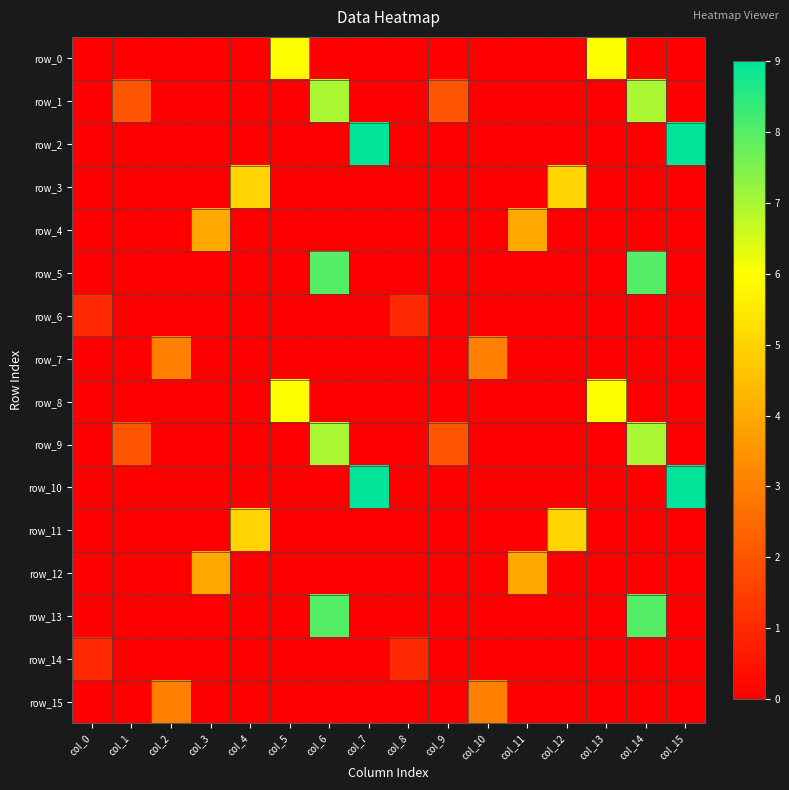

Reading right to left, transcribe all the data shown in this chart.

row_0: 0	0	6	0	0	0	0	0	0	0	6	0	0	0	0	0
row_1: 0	7	0	0	0	0	2	0	0	7	0	0	0	0	2	0
row_2: 9	0	0	0	0	0	0	0	9	0	0	0	0	0	0	0
row_3: 0	0	0	5	0	0	0	0	0	0	0	5	0	0	0	0
row_4: 0	0	0	0	4	0	0	0	0	0	0	0	4	0	0	0
row_5: 0	8	0	0	0	0	0	0	0	8	0	0	0	0	0	0
row_6: 0	0	0	0	0	0	0	1	0	0	0	0	0	0	0	1
row_7: 0	0	0	0	0	3	0	0	0	0	0	0	0	3	0	0
row_8: 0	0	6	0	0	0	0	0	0	0	6	0	0	0	0	0
row_9: 0	7	0	0	0	0	2	0	0	7	0	0	0	0	2	0
row_10: 9	0	0	0	0	0	0	0	9	0	0	0	0	0	0	0
row_11: 0	0	0	5	0	0	0	0	0	0	0	5	0	0	0	0
row_12: 0	0	0	0	4	0	0	0	0	0	0	0	4	0	0	0
row_13: 0	8	0	0	0	0	0	0	0	8	0	0	0	0	0	0
row_14: 0	0	0	0	0	0	0	1	0	0	0	0	0	0	0	1
row_15: 0	0	0	0	0	3	0	0	0	0	0	0	0	3	0	0